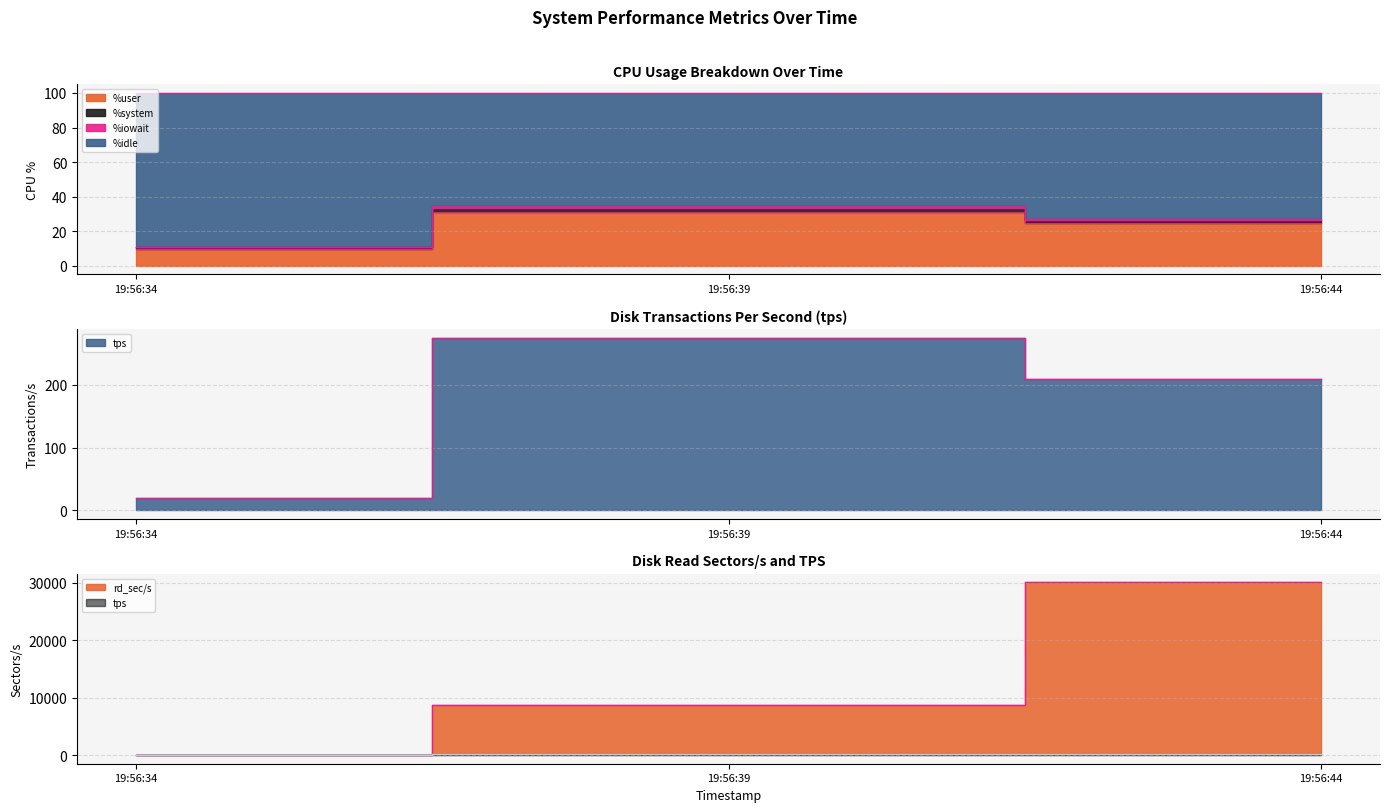

Read the tps value at 19:56:44.

209.6